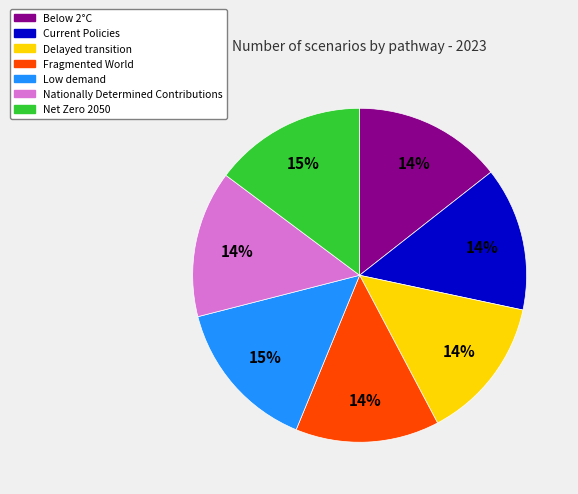

Is it true that Below 2°C is 8% of the pie?

False